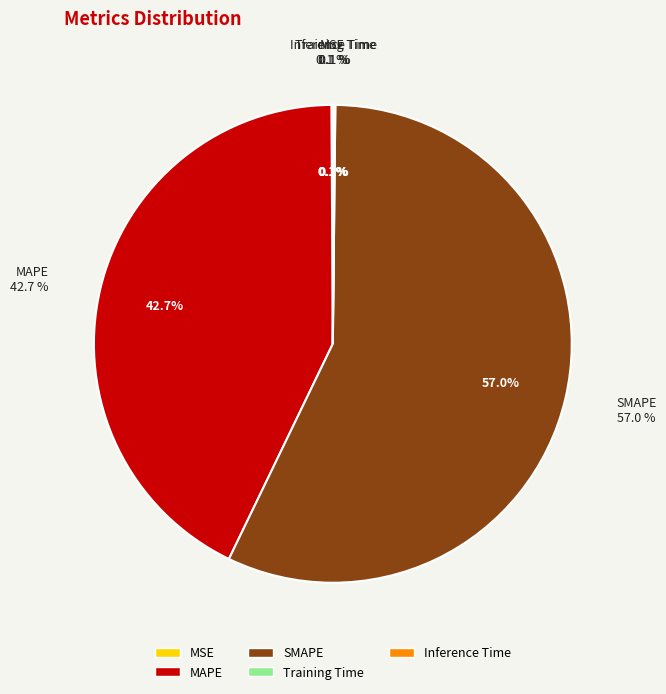

True or false: Training Time accounts for 0% of the total.

True